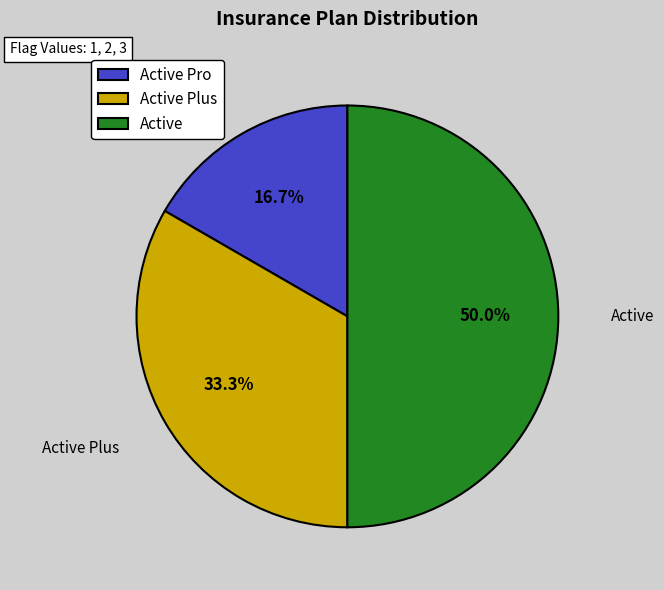

Approximately how many times larger is the value at Active compared to Active Plus?

1.5